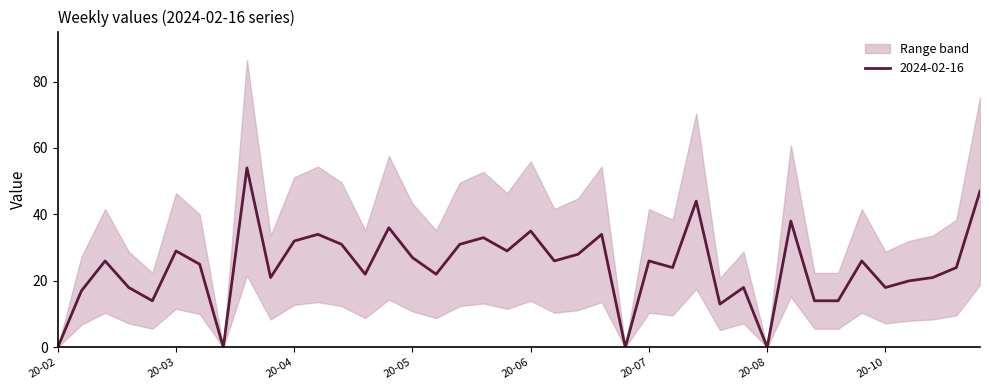

Where is the first local maximum?

2020-02-16